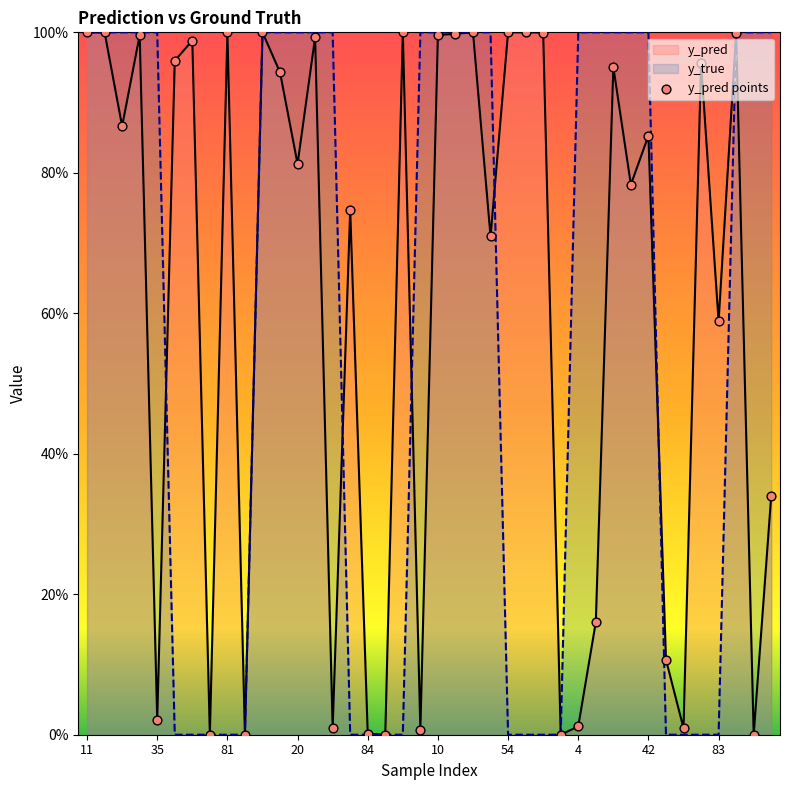

Is the value of y_pred at 23 greater than the value of y_pred points at 4?

Yes